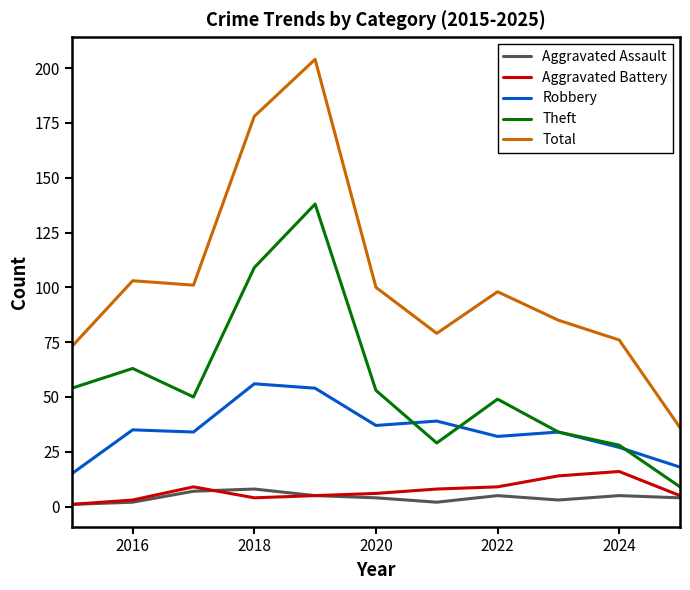

Which series has the largest range (max minus min)?

Total